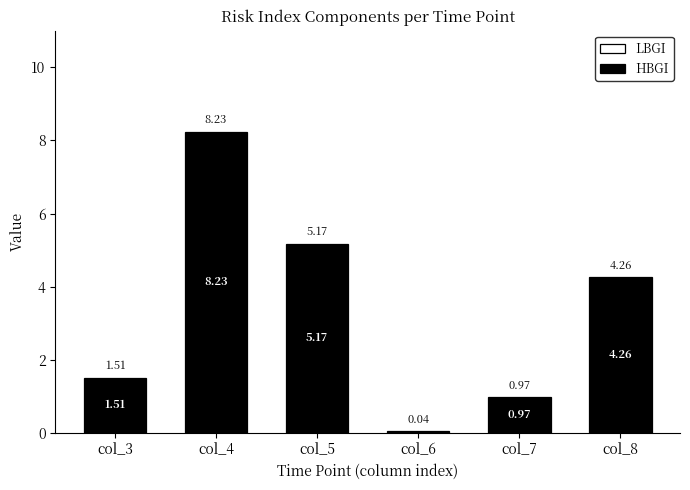

Which has a higher value, col_6 or col_3?

col_3